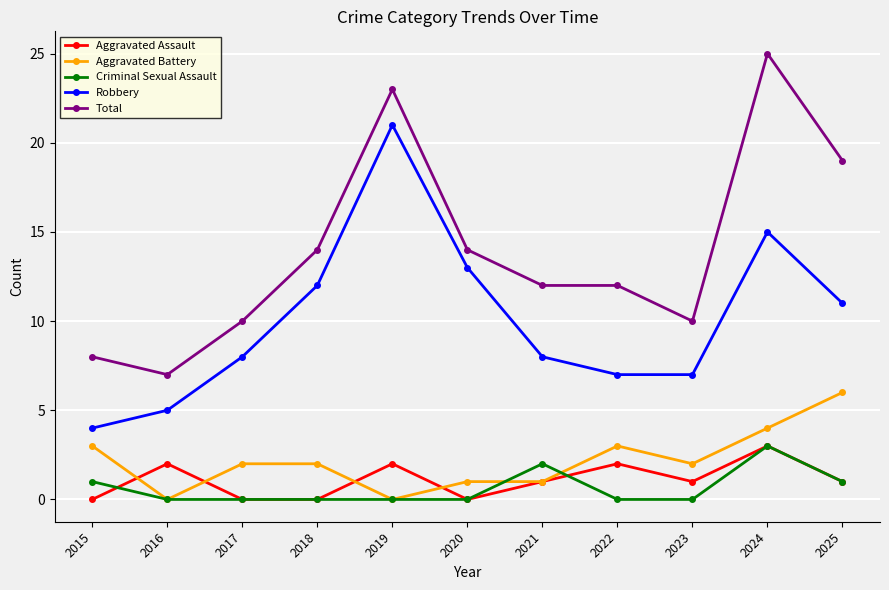

Is it true that Total equals 12 at 2021?

True